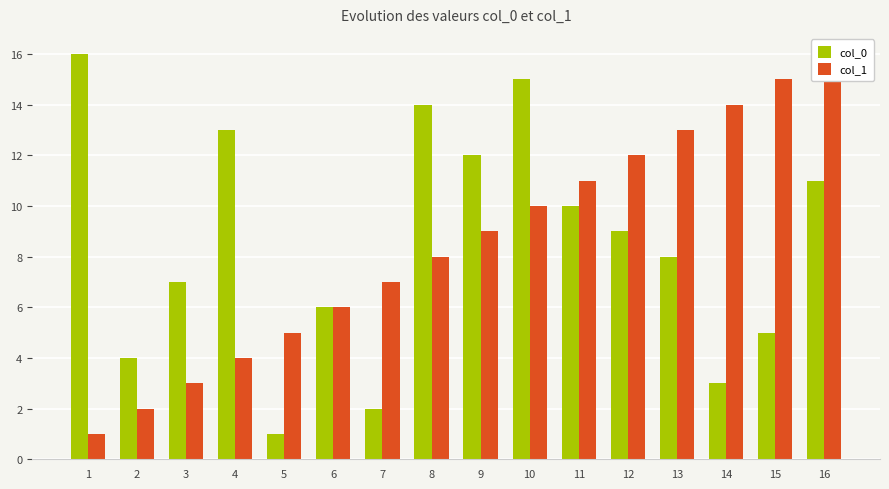

Reading left to right, extract all data points from this chart.

col_0: 1=16	2=4	3=7	4=13	5=1	6=6	7=2	8=14	9=12	10=15	11=10	12=9	13=8	14=3	15=5	16=11
col_1: 1=1	2=2	3=3	4=4	5=5	6=6	7=7	8=8	9=9	10=10	11=11	12=12	13=13	14=14	15=15	16=16